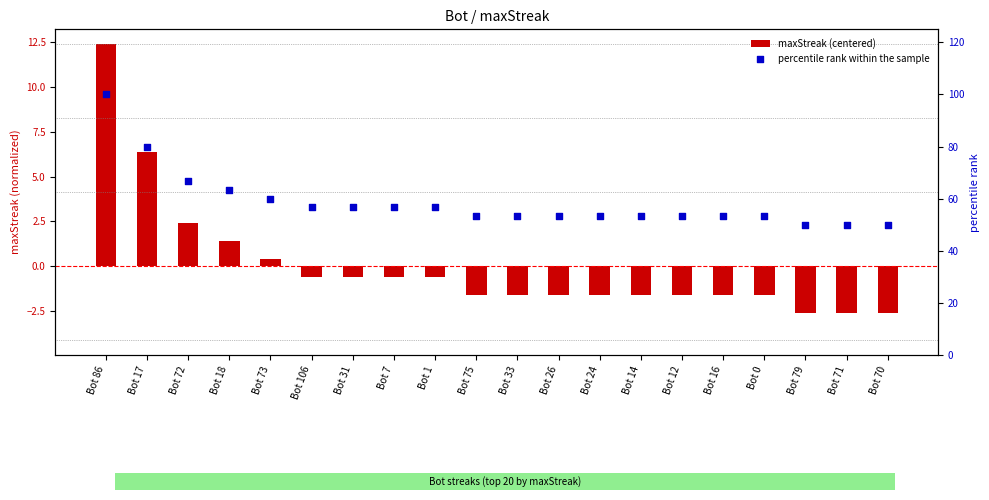

At how many categories does at least one series exceed 88?

1